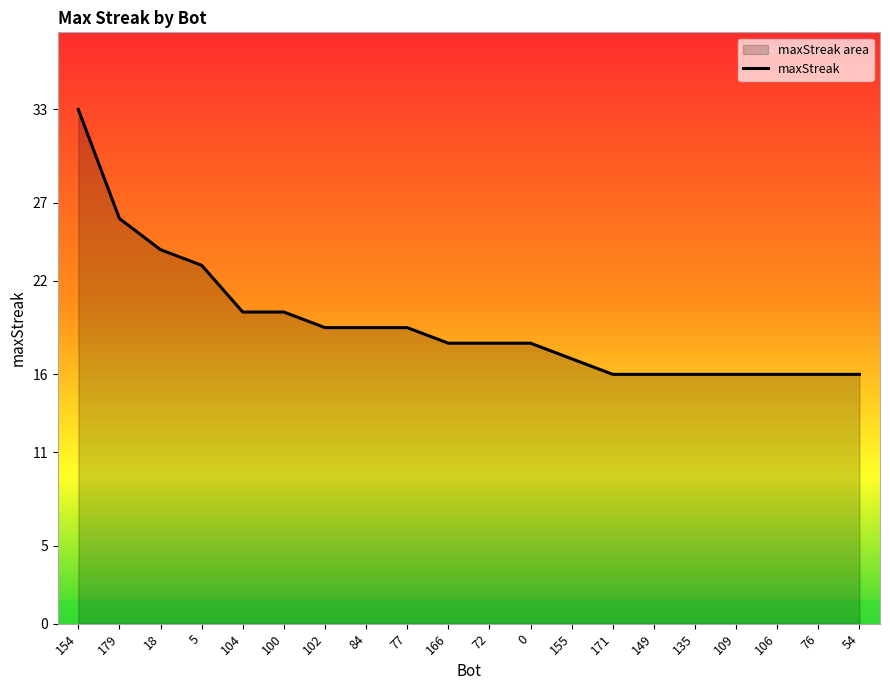

List the labels in order of value, smallest first.

171, 149, 135, 109, 106, 76, 54, 155, 166, 72, 0, 102, 84, 77, 104, 100, 5, 18, 179, 154